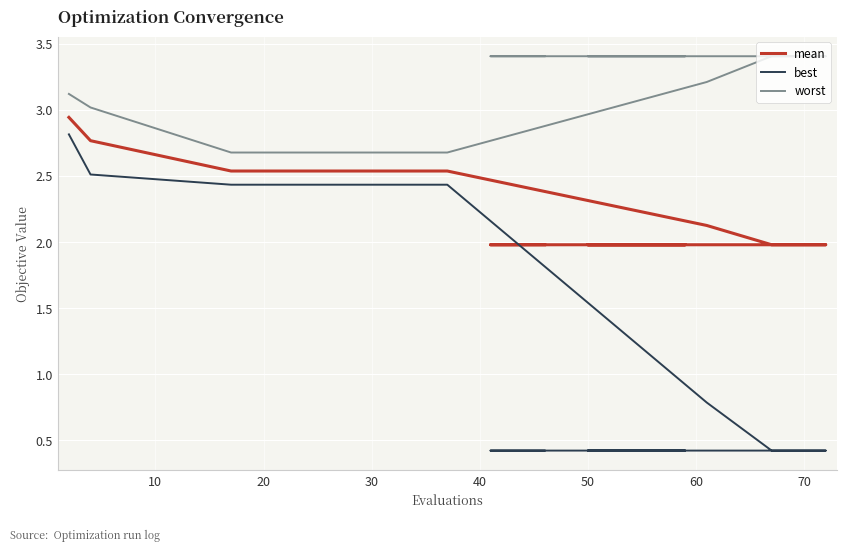

How many best values are between 0 and 2?

15